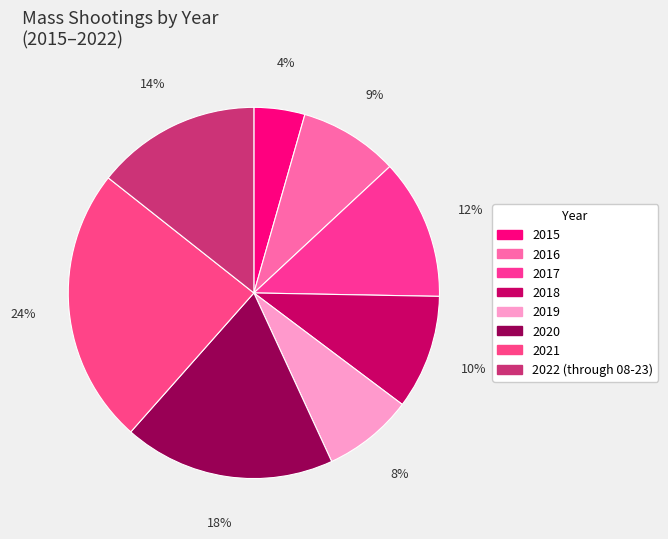

Rank the categories by value from lowest to highest.

2015, 2019, 2016, 2018, 2017, 2022 (through 08-23), 2020, 2021